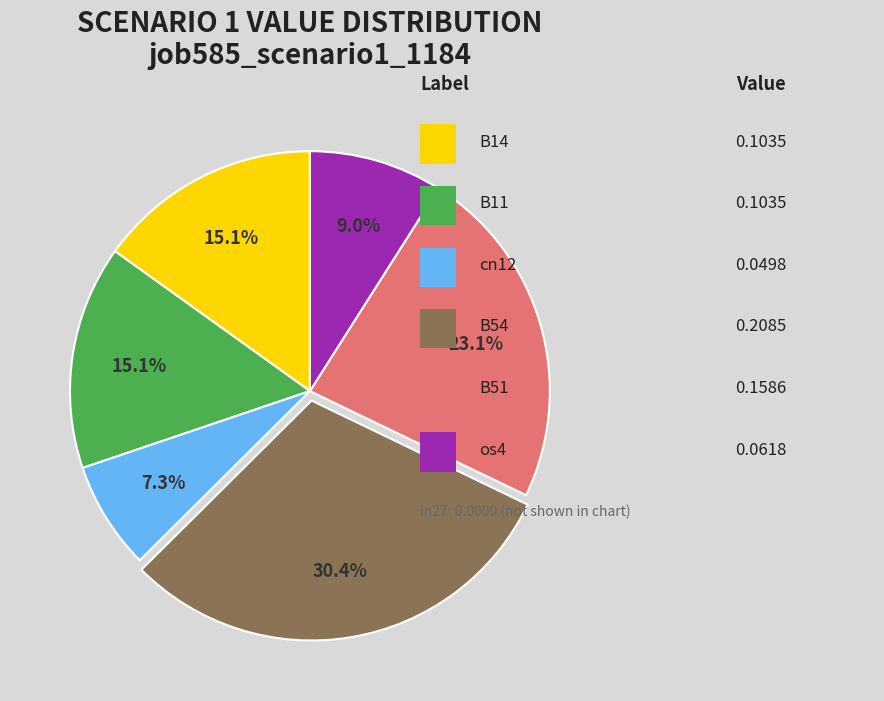

Does any single category account for the majority?

No